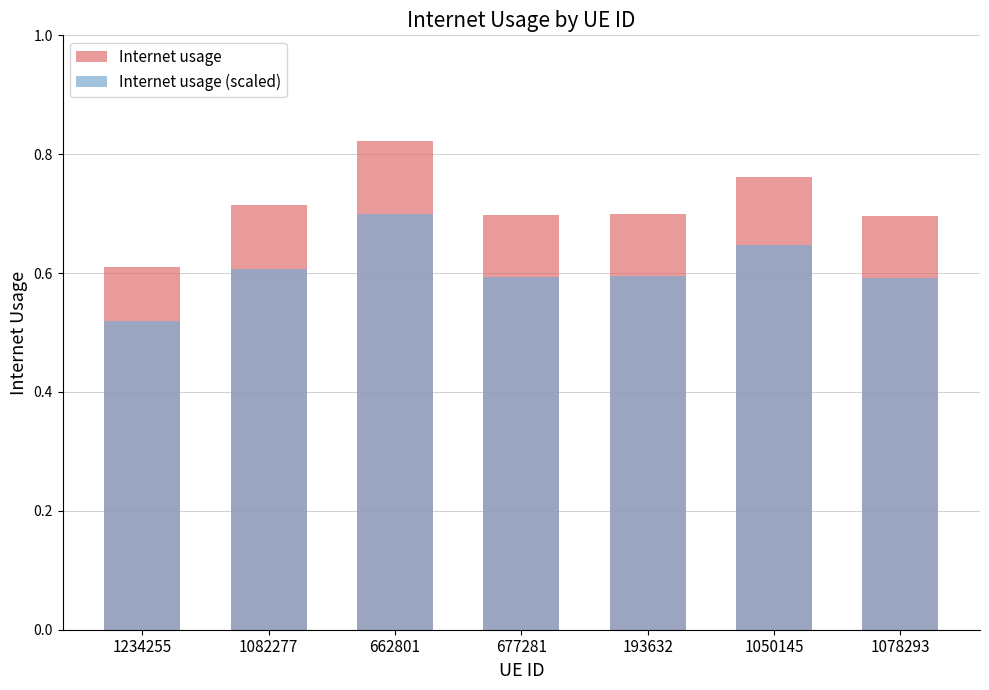

What is the label of the 1st bar from the left?

1234255